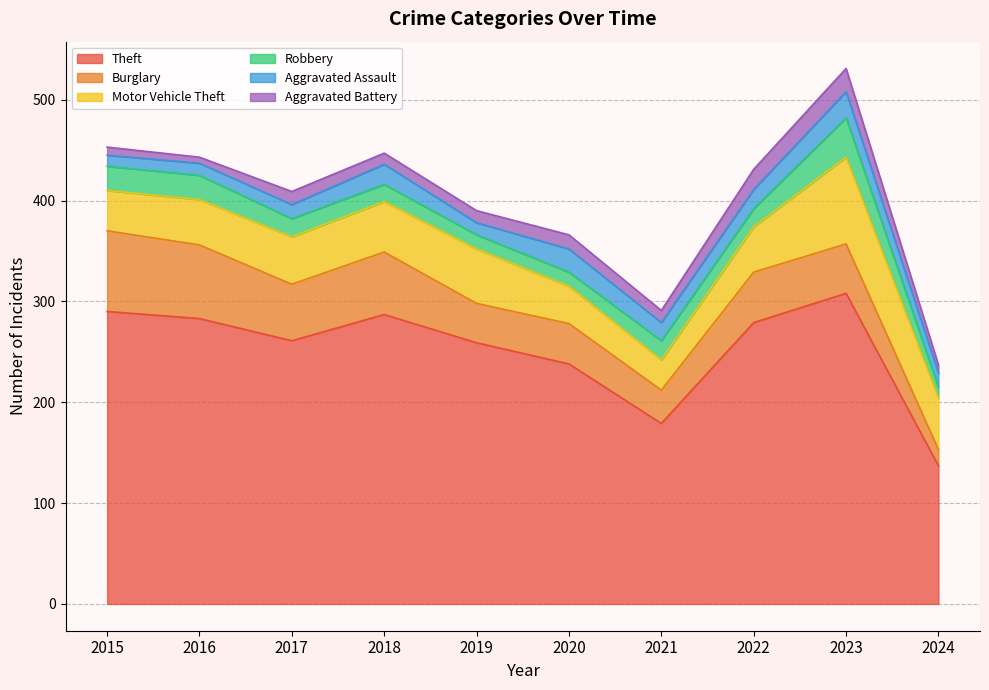

What is the sum of all Robbery values?

198